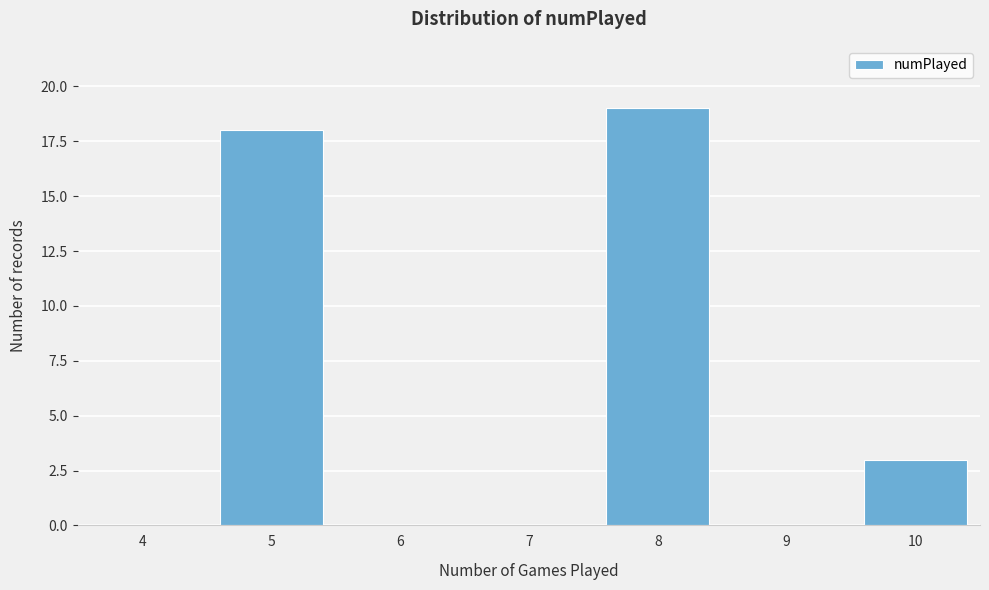

Reading left to right, extract all data points from this chart.

4=0	5=18	6=0	7=0	8=19	9=0	10=3